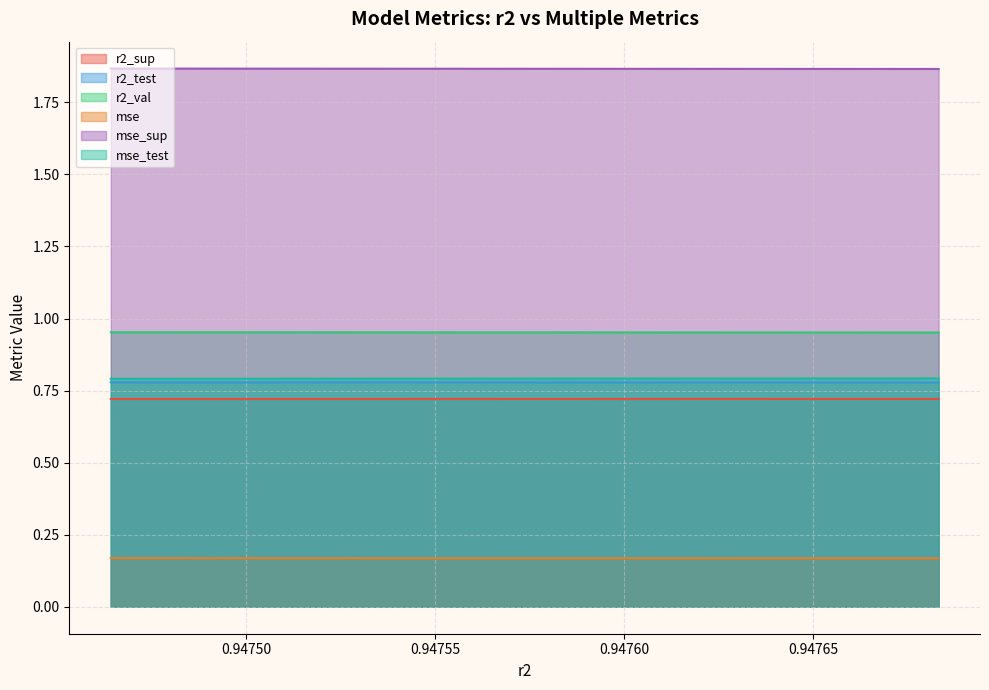

Reading left to right, extract all data points from this chart.

r2_sup: 0.7	0.7	0.7	0.7	0.7	0.7	0.7	0.7	0.7	0.7
r2_test: 0.8	0.8	0.8	0.8	0.8	0.8	0.8	0.8	0.8	0.8
r2_val: 1.0	1.0	1.0	1.0	1.0	1.0	1.0	1.0	1.0	1.0
mse: 0.2	0.2	0.2	0.2	0.2	0.2	0.2	0.2	0.2	0.2
mse_sup: 1.9	1.9	1.9	1.9	1.9	1.9	1.9	1.9	1.9	1.9
mse_test: 0.8	0.8	0.8	0.8	0.8	0.8	0.8	0.8	0.8	0.8